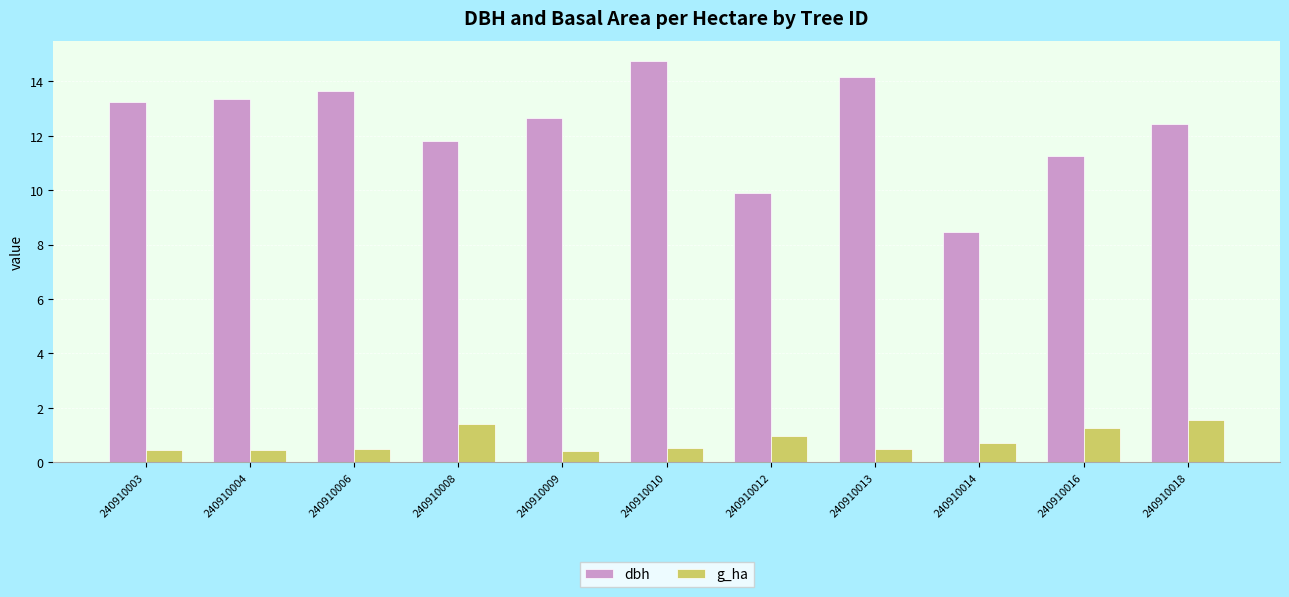

Which series has the largest range (max minus min)?

dbh